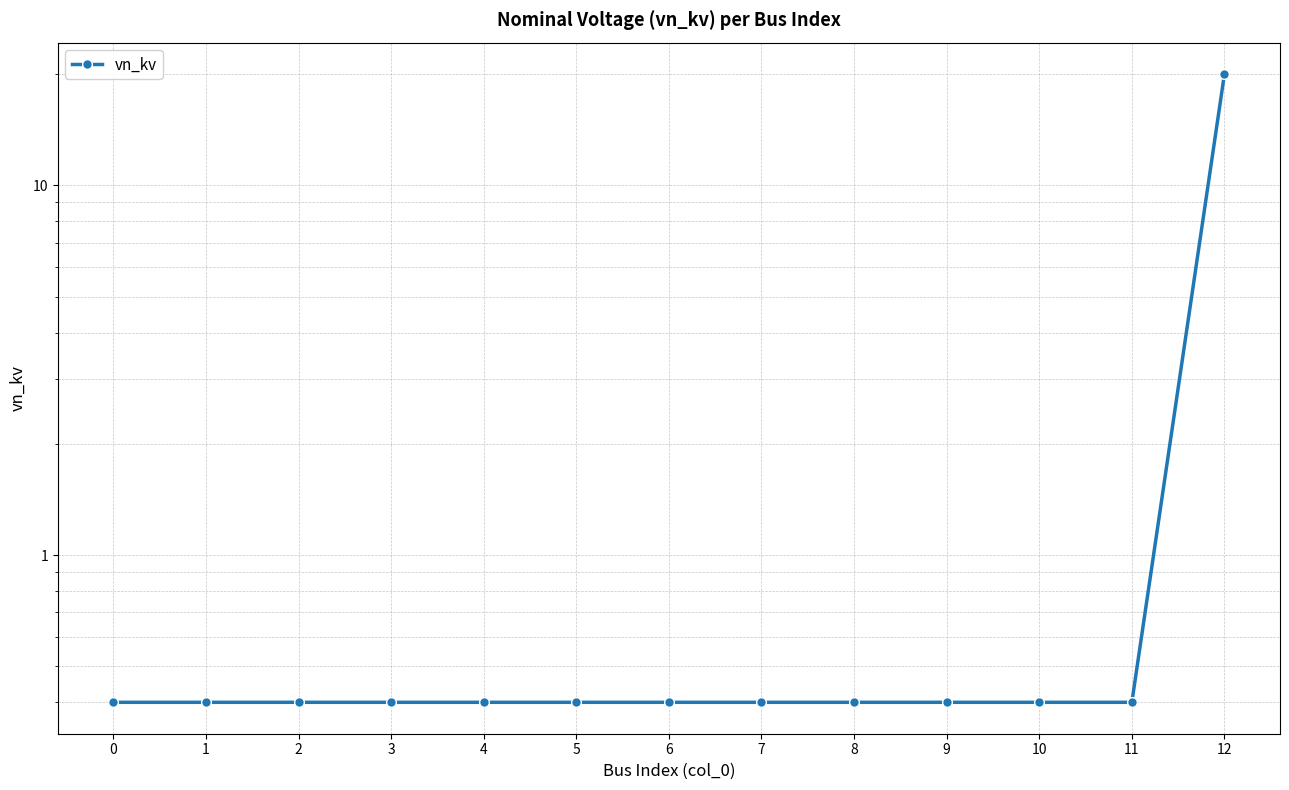

What is the sum of the values at 3 and 5?

0.8